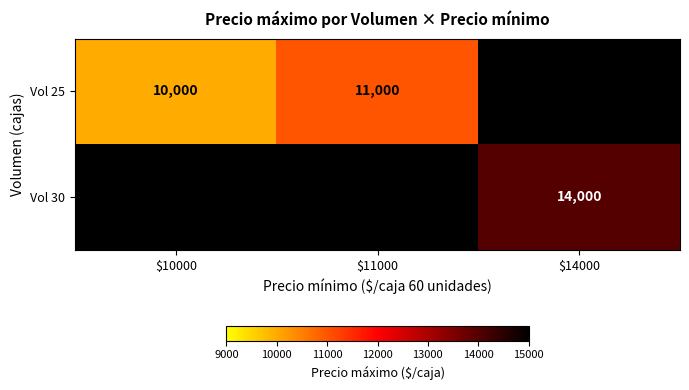

Which category has the highest value across all series?

$14000